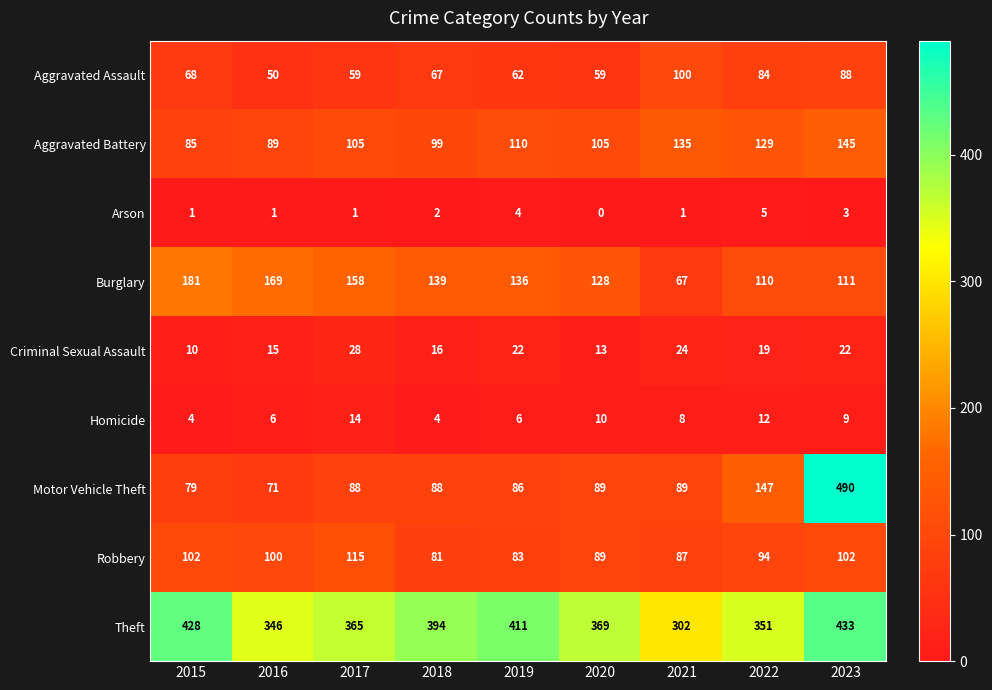

At 2019, list the series in order from smallest to largest.

Arson, Homicide, Criminal Sexual Assault, Aggravated Assault, Robbery, Motor Vehicle Theft, Aggravated Battery, Burglary, Theft